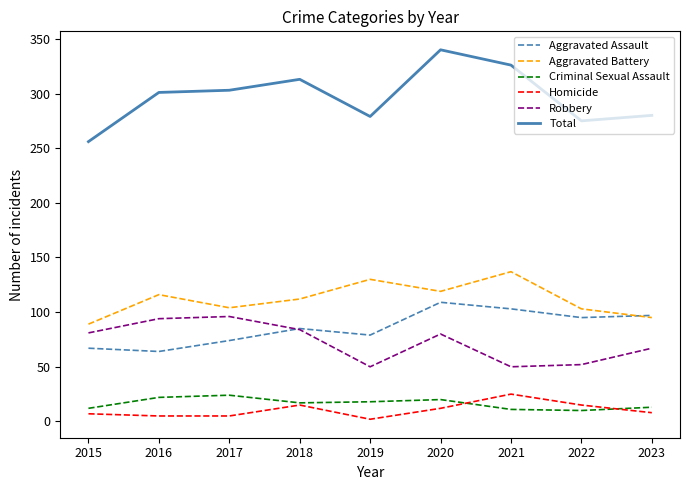

True or false: Criminal Sexual Assault and Aggravated Assault cross at least once.

False